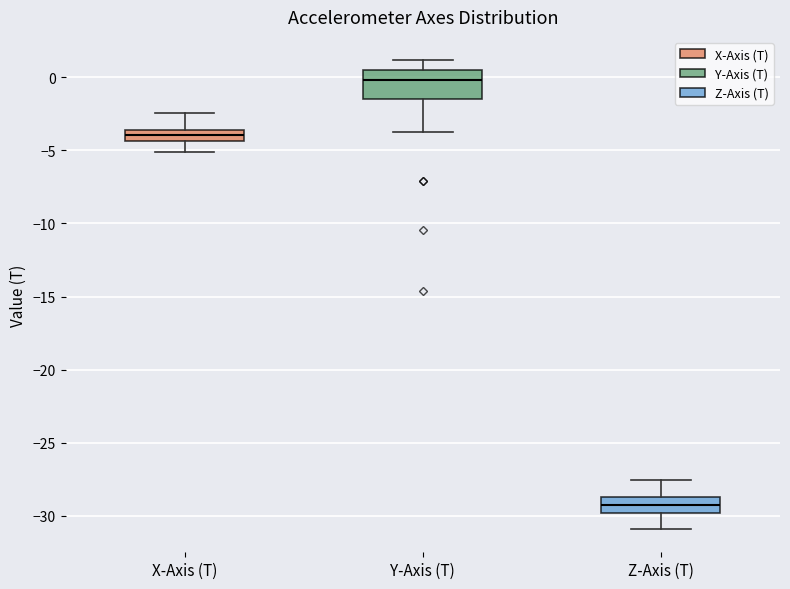

Which box is the tallest, from its lower edge to its upper edge?

Y-Axis (T)